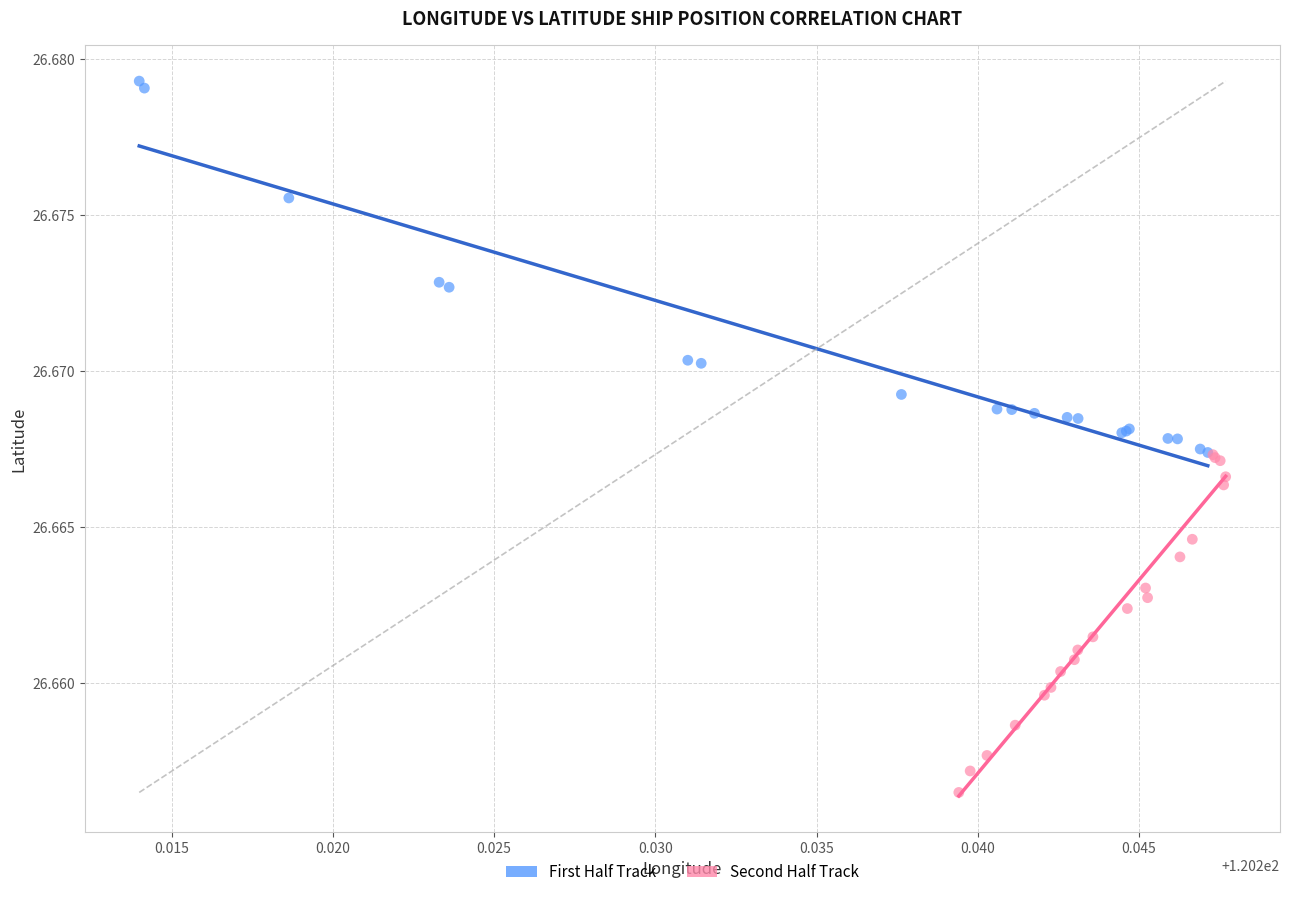

Which series reaches the minimum Y coordinate?

Second Half Track